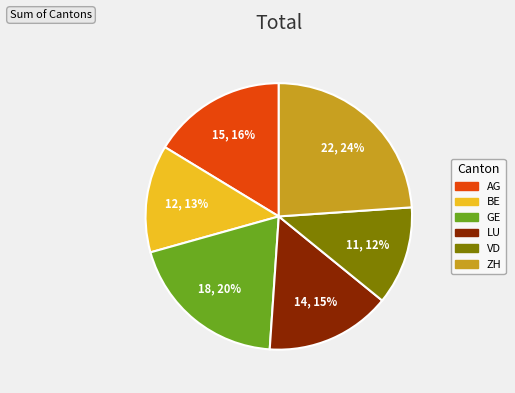

Which has a higher value, LU or GE?

GE